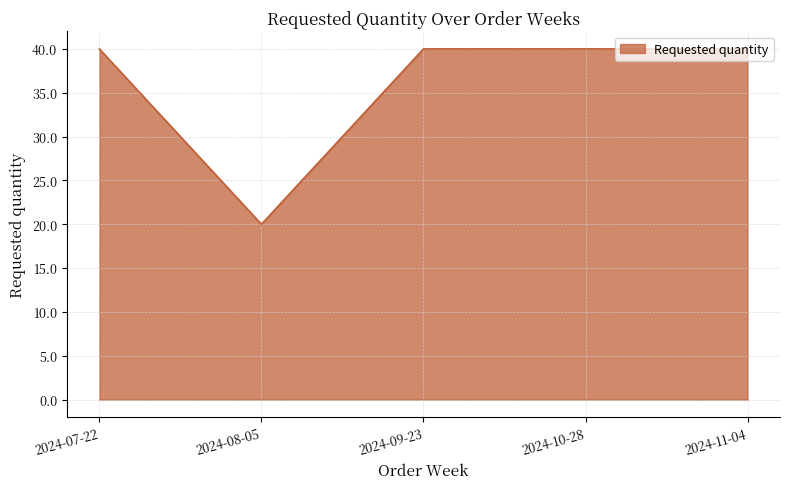

What position from the left is 2024-11-04?

5